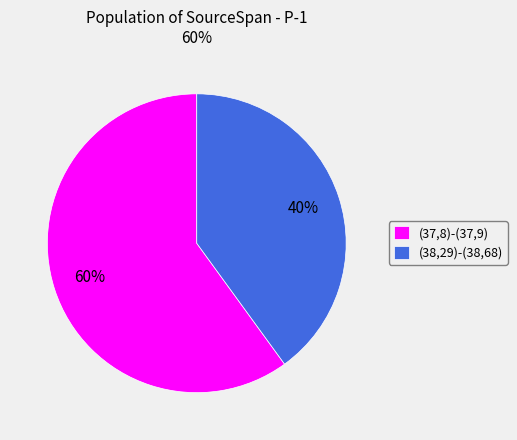

Which slice is the largest?

(37,8)-(37,9)